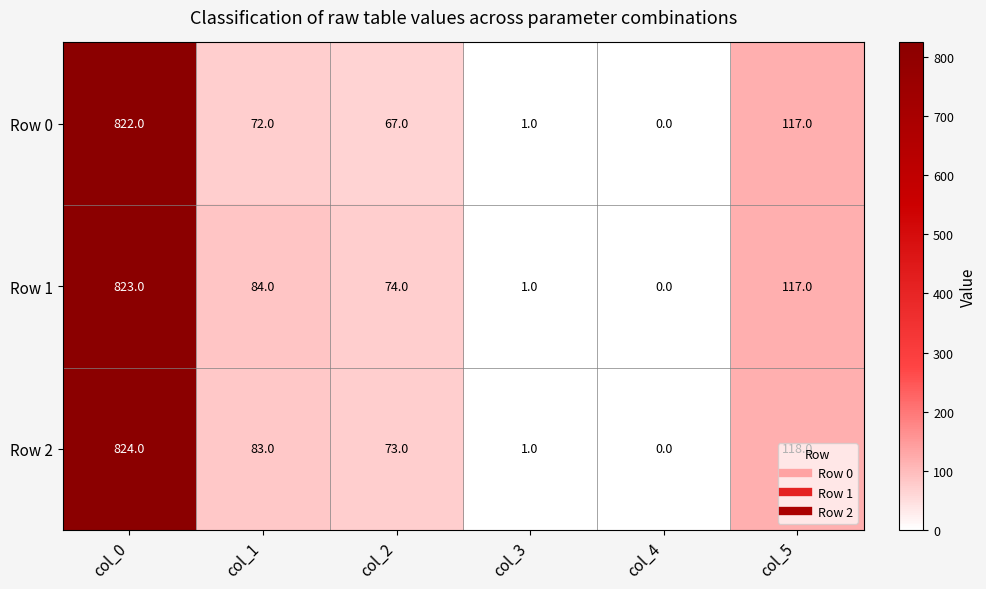

Count the number of data series in this chart.

3